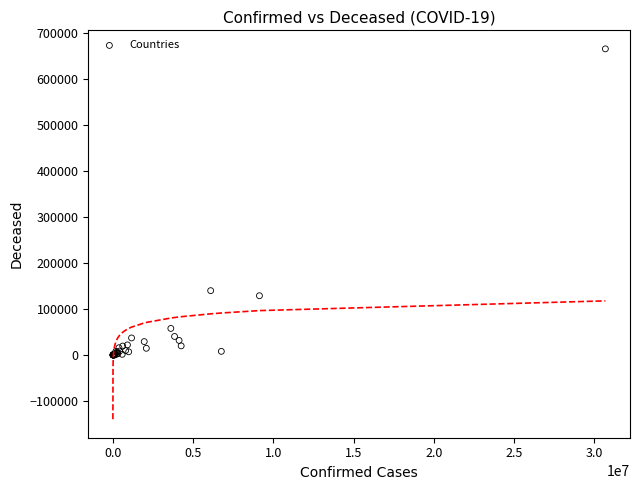

What Y value in the scatter plot is closest to 332608?

139821